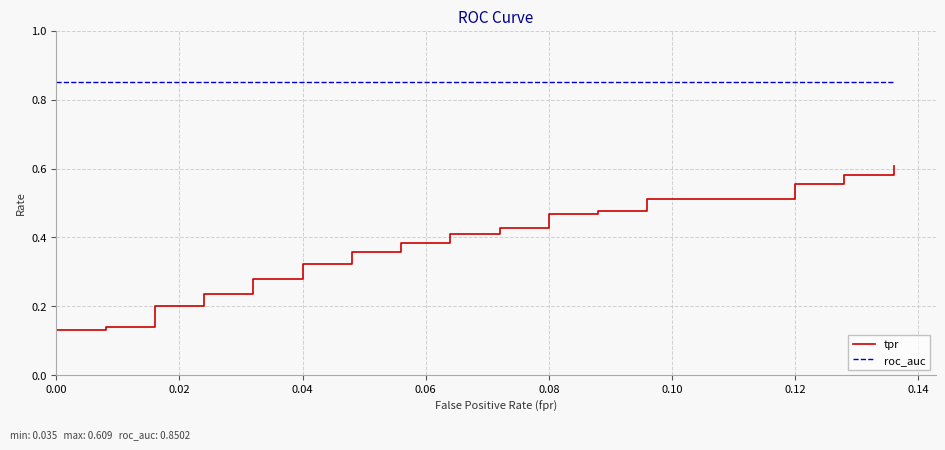

Does the chart display data point markers on the line(s)?

No